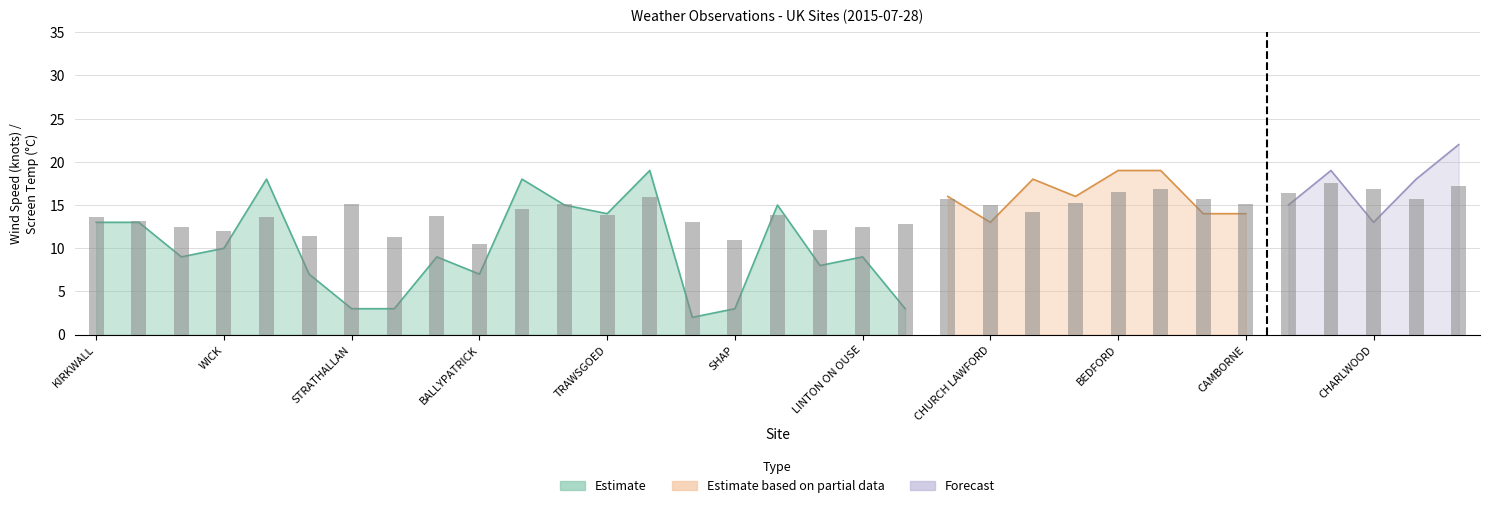

What is the difference between the second highest and second lowest values?

6.3